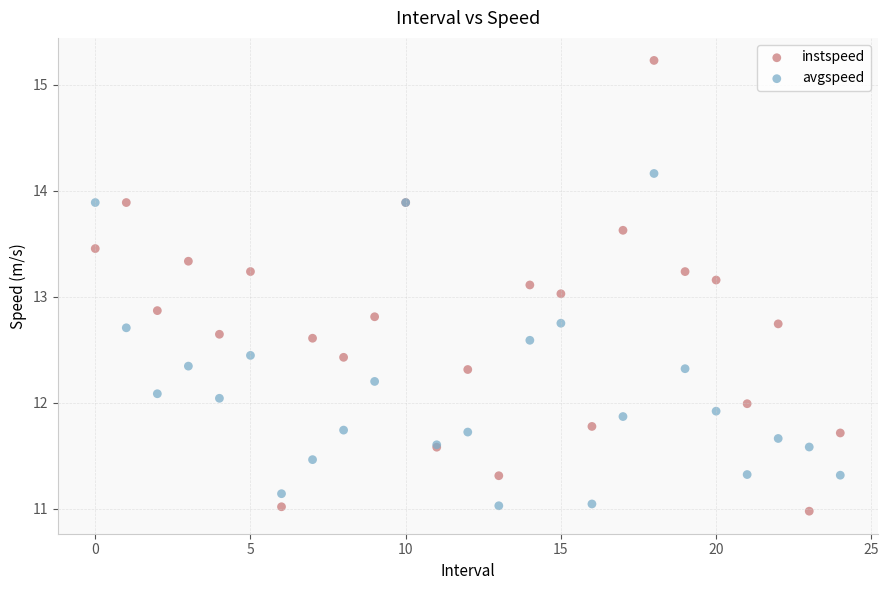

Which series contains the lowest Y value?

instspeed